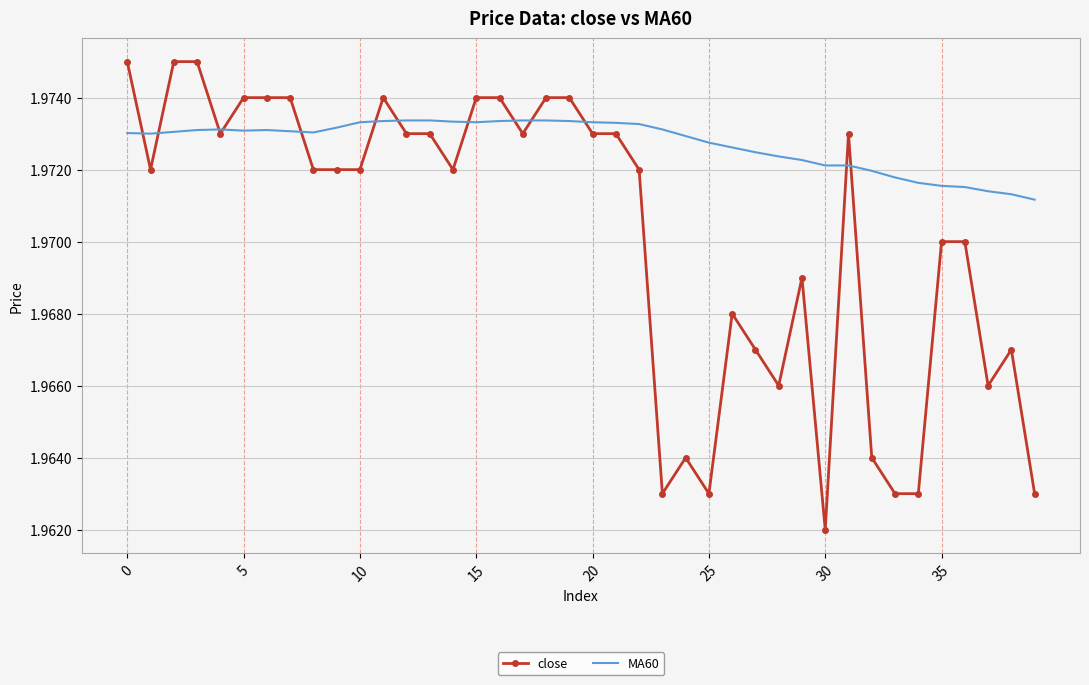

True or false: close has more than 2 interior local peaks.

True